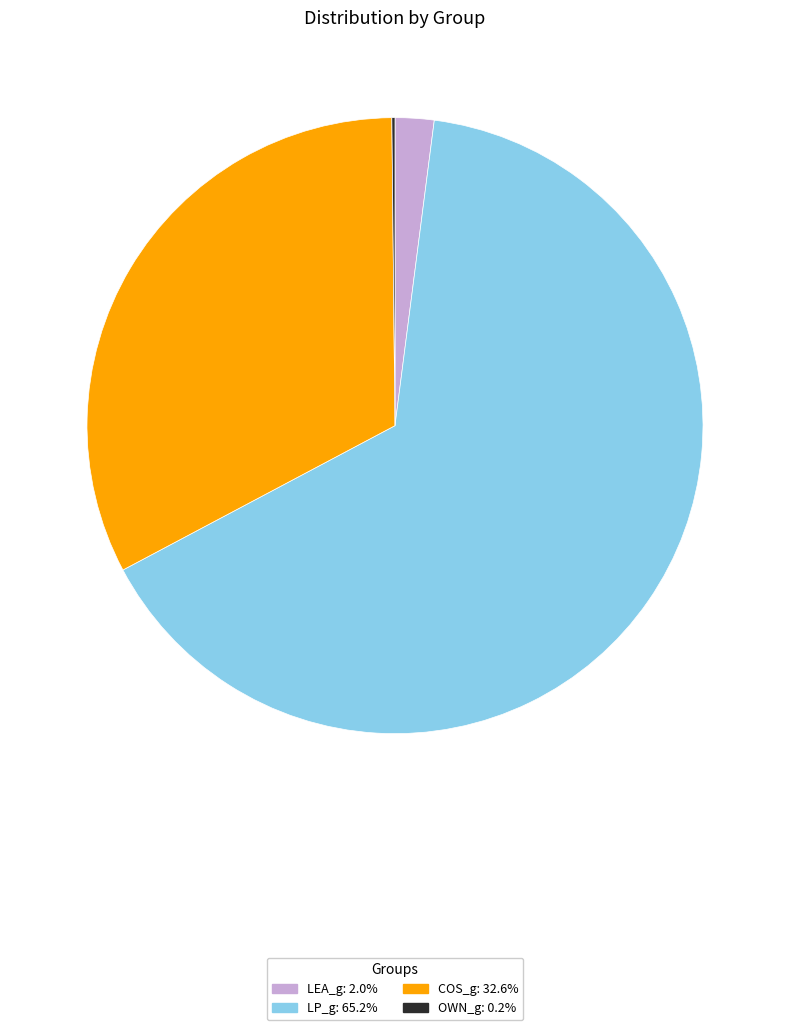

What is the largest slice in the pie chart?

LP_g